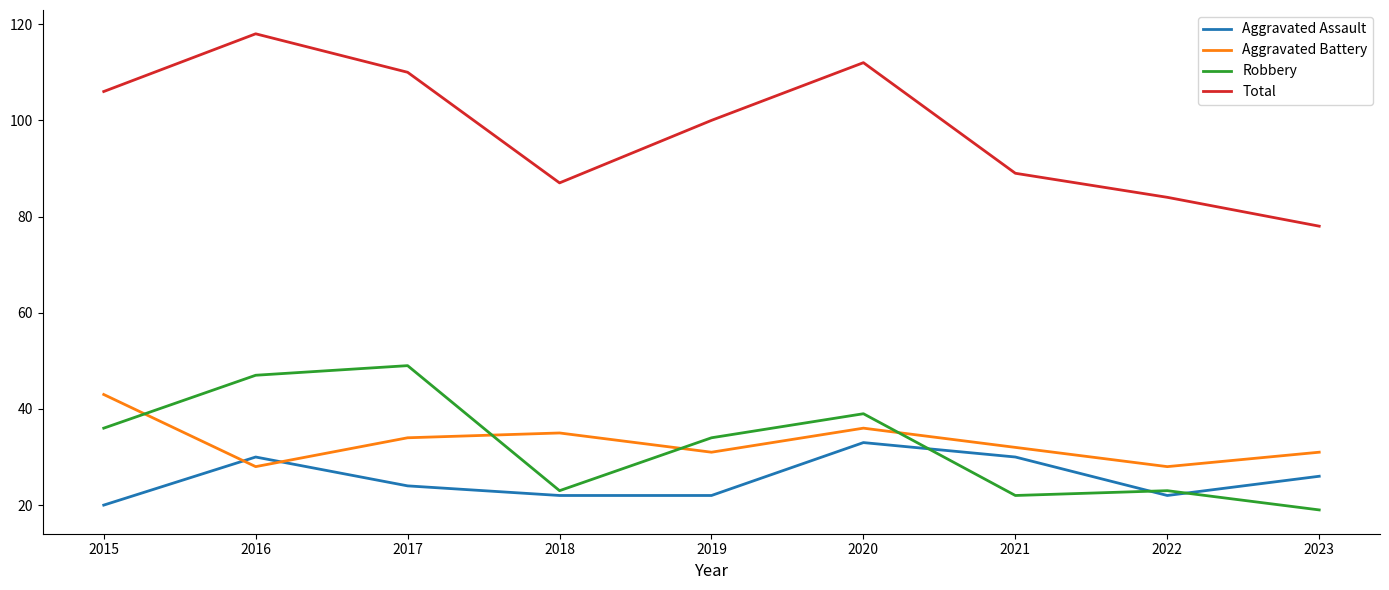

What is the lowest value of the Aggravated Battery series?

28